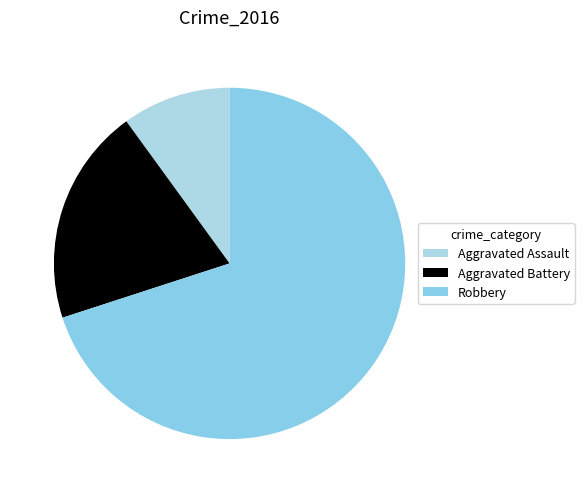

Which category has the smallest portion of the pie?

Aggravated Assault